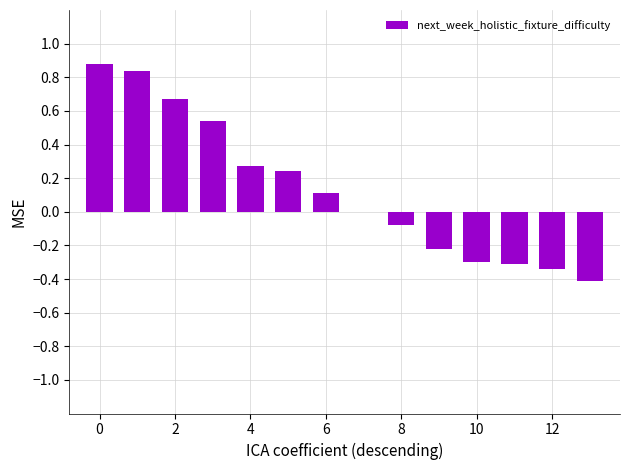

What is the sum of all values?

1.9